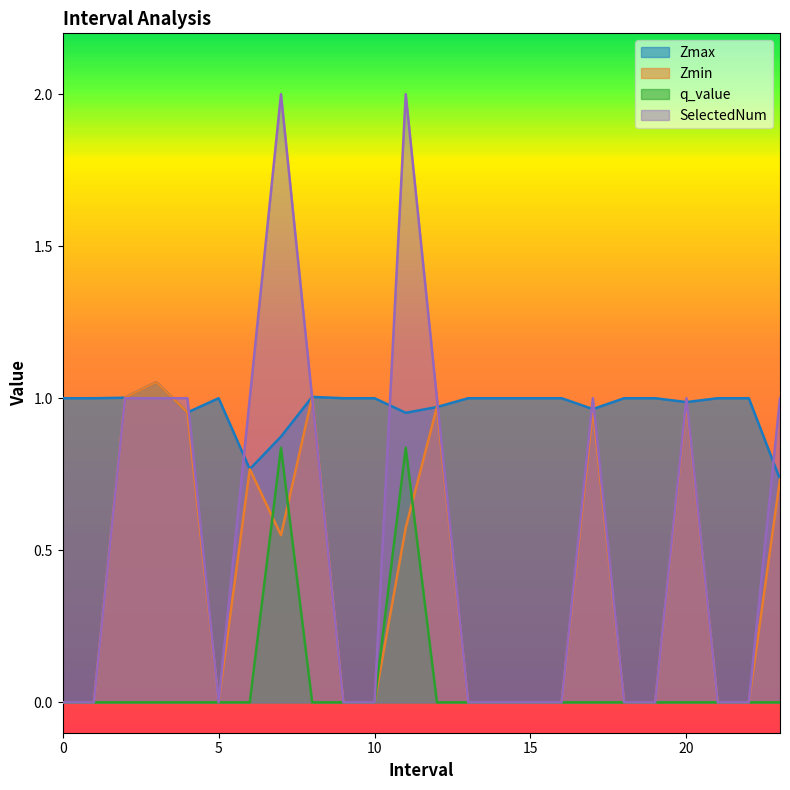

What is the difference between the second highest and minimum values in the SelectedNum series?

2.0